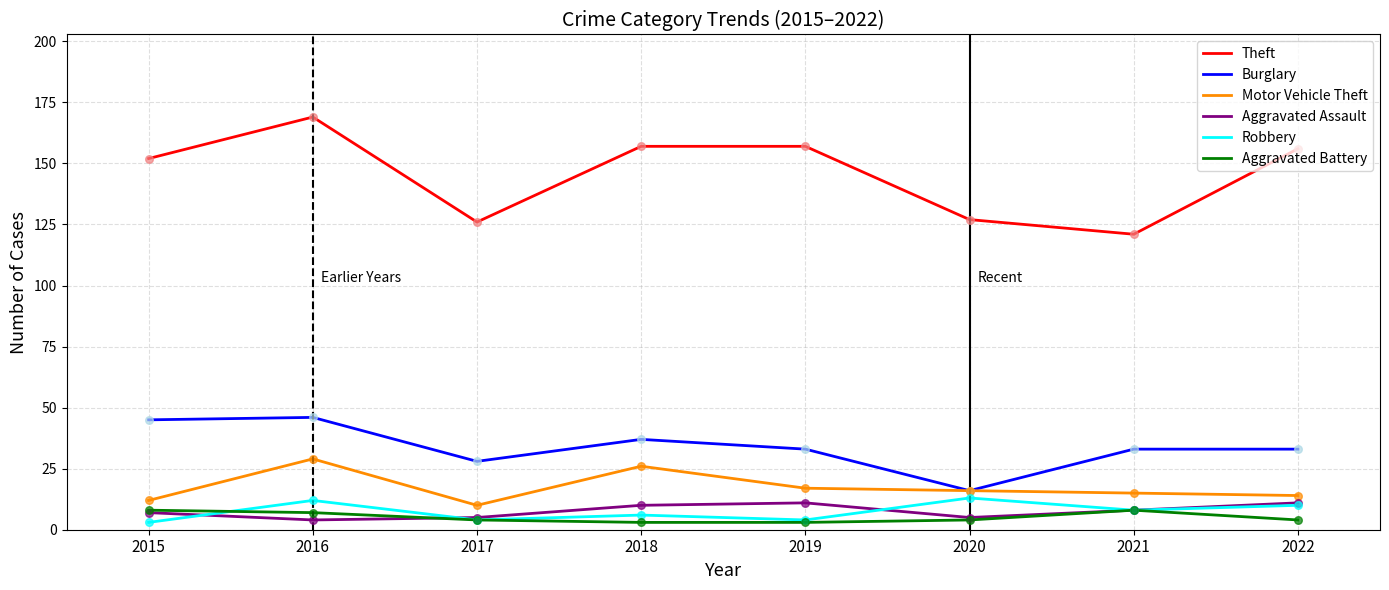

At which category is the sum across all series the highest?

2016